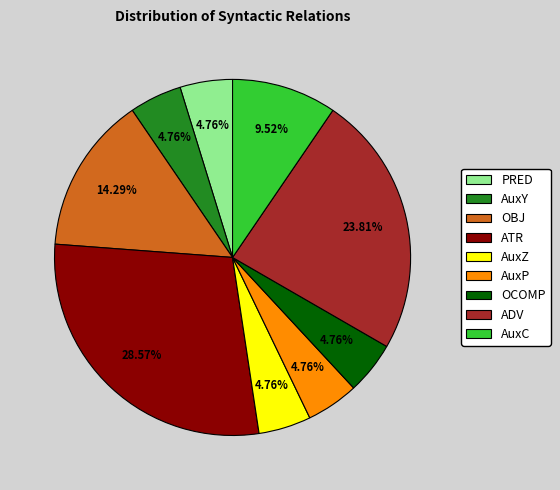

How many segments does this pie chart have?

9